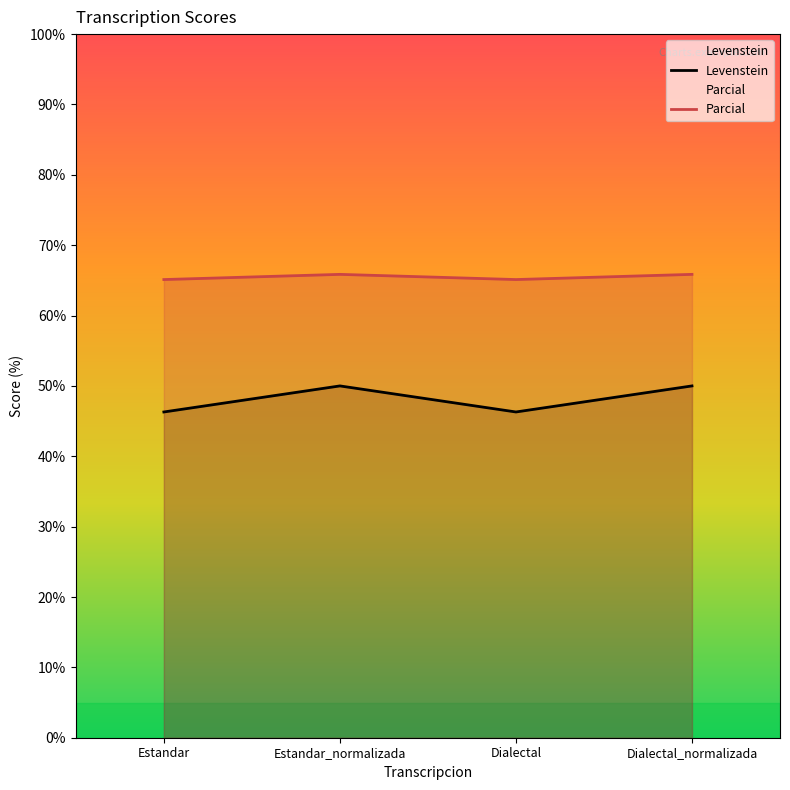

True or false: Parcial and Levenstein cross at least once.

False